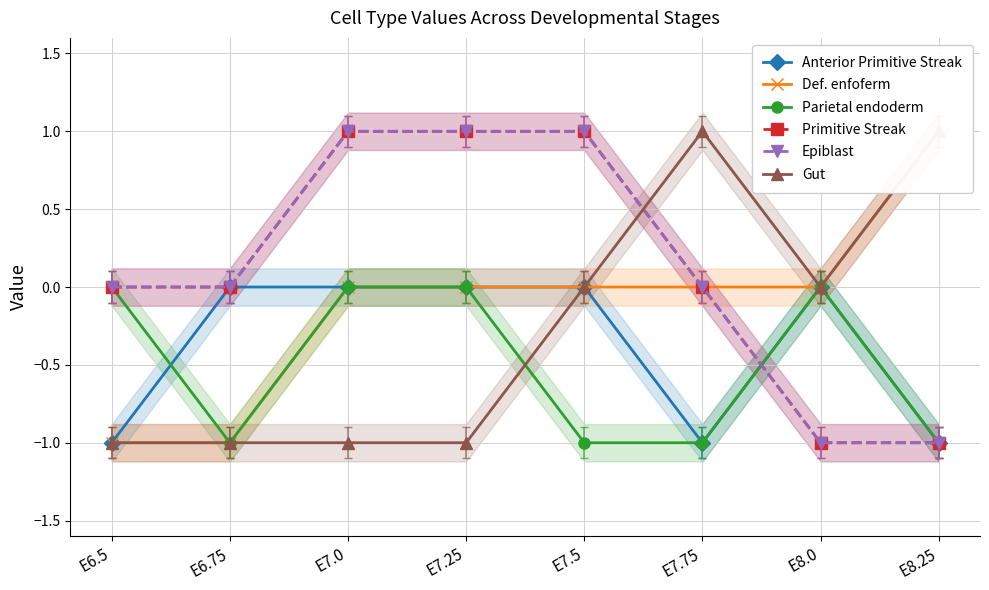

True or false: Primitive Streak has a value of 1 at E7.0.

True